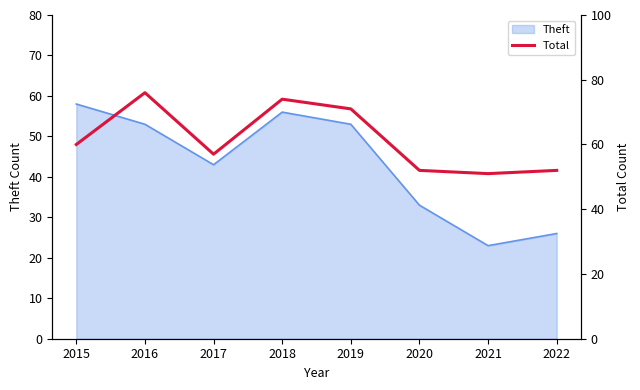

At which category does the chart reach its minimum across all series?

2021